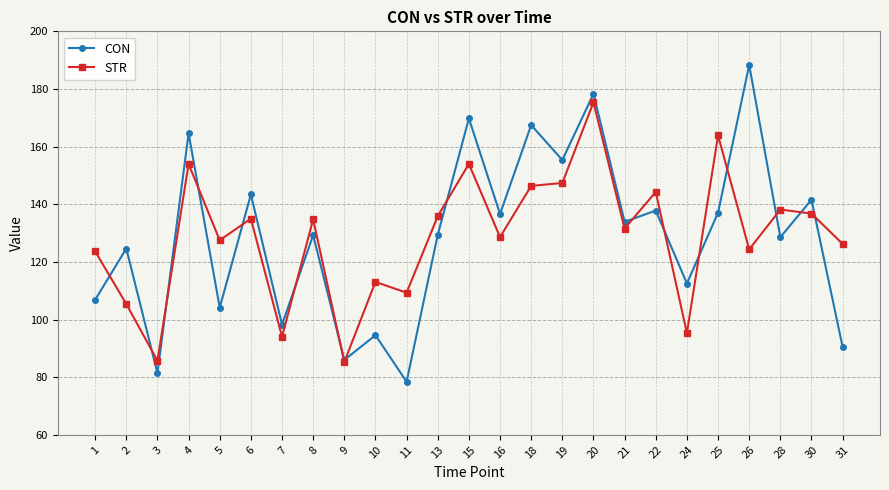

What is the difference between the CON values at 10 and 21?

39.3